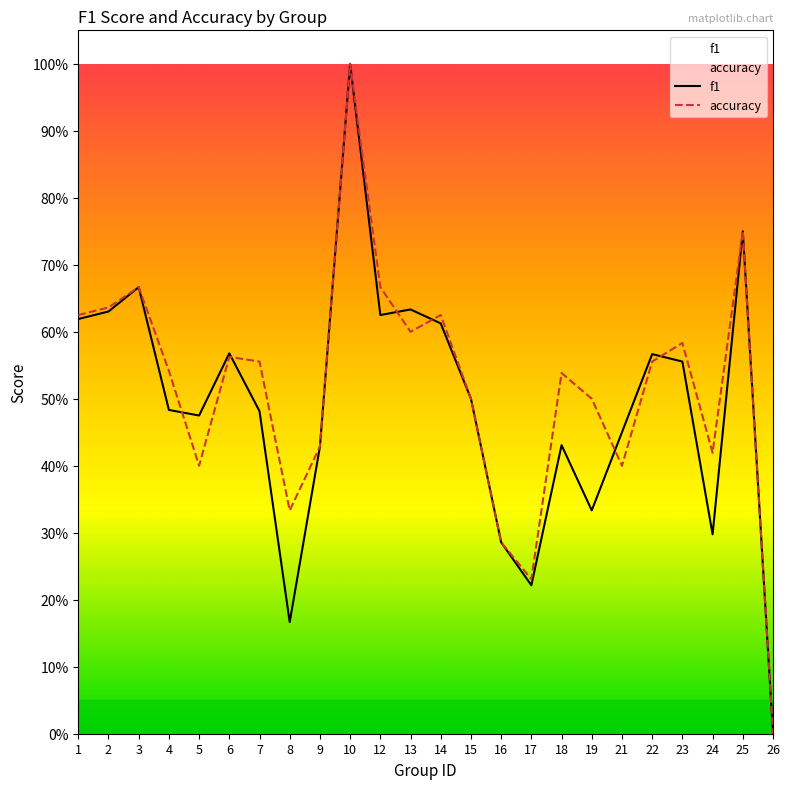

Which series has the largest total across all categories?

accuracy